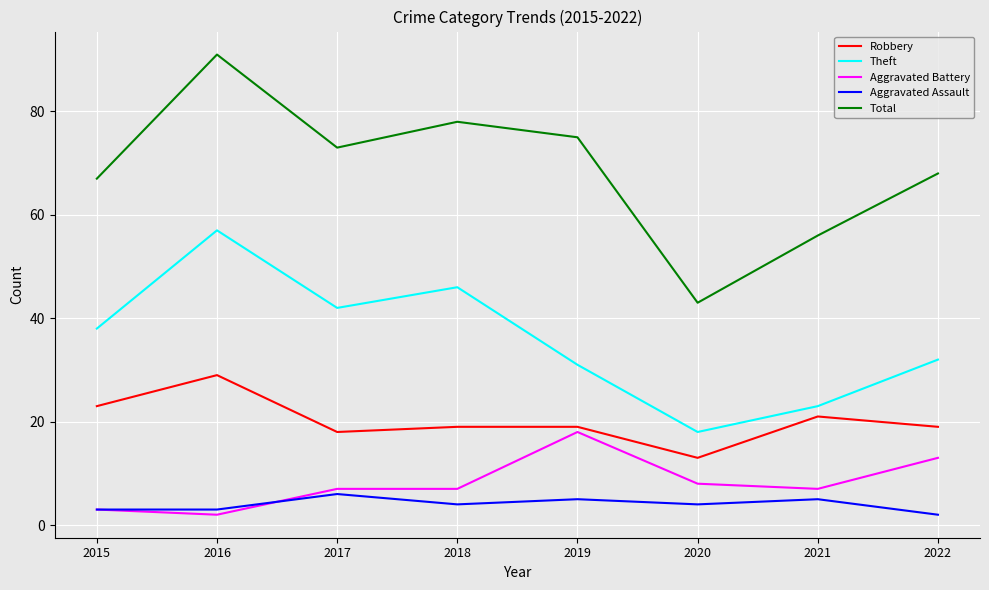

What is the difference between the maximum and minimum values in the Robbery series?

16